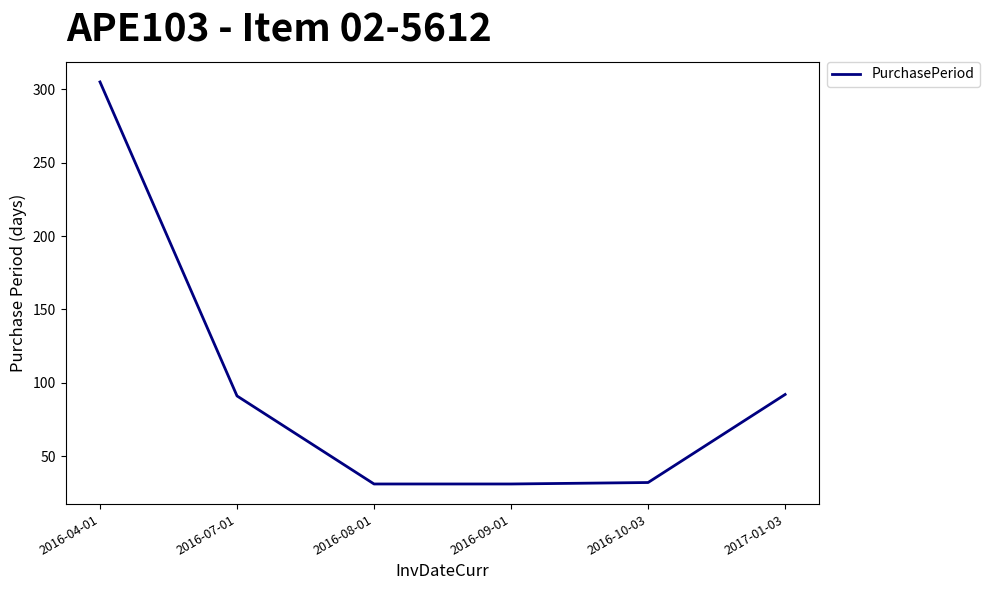

How many values are below 91?

3